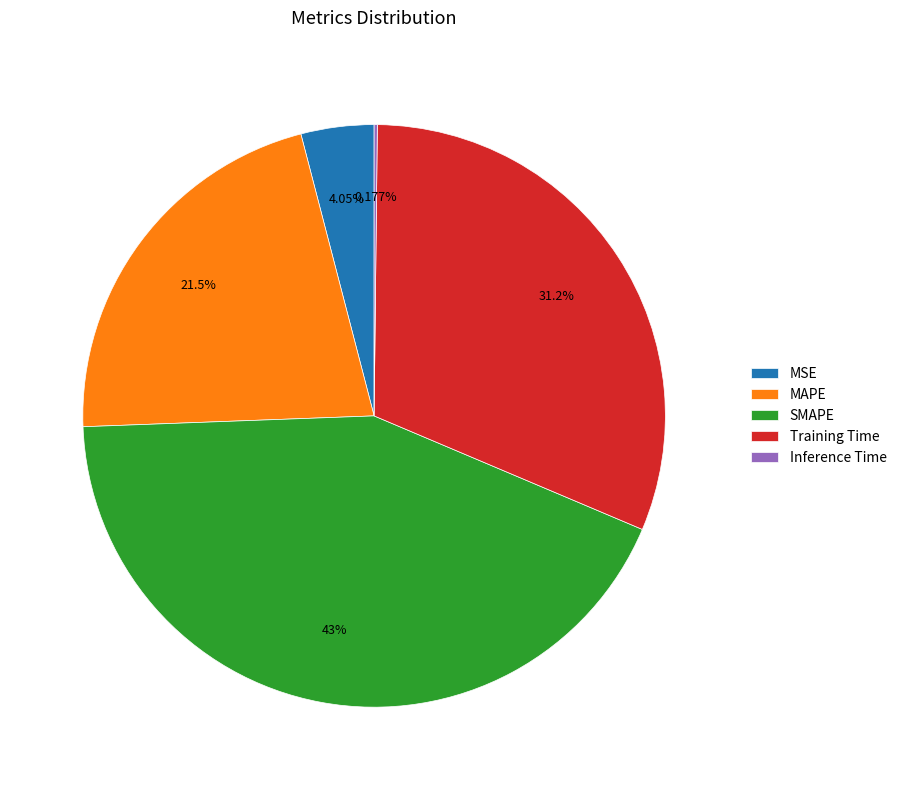

Combined, do MSE and SMAPE account for over 50%?

No